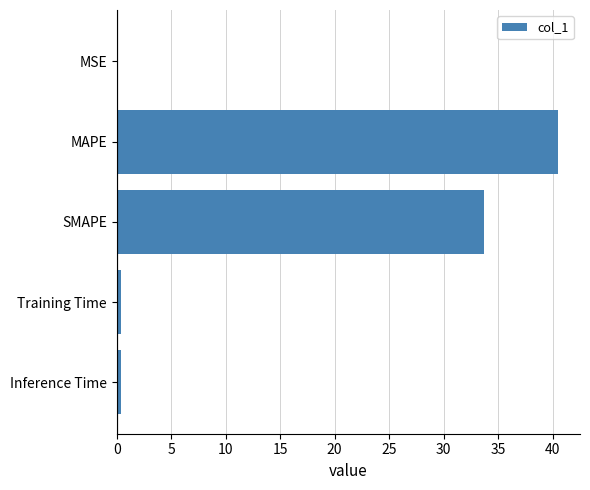

What is the ratio of the value at SMAPE to the value at MAPE?

0.8